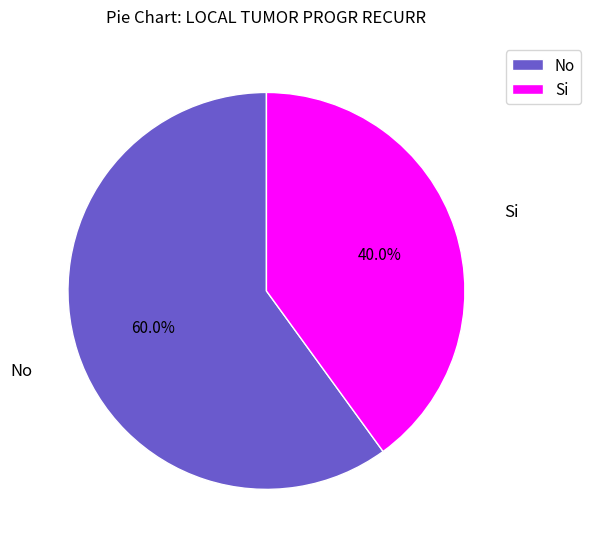

What is the ratio of the value at No to the value at Si?

1.5